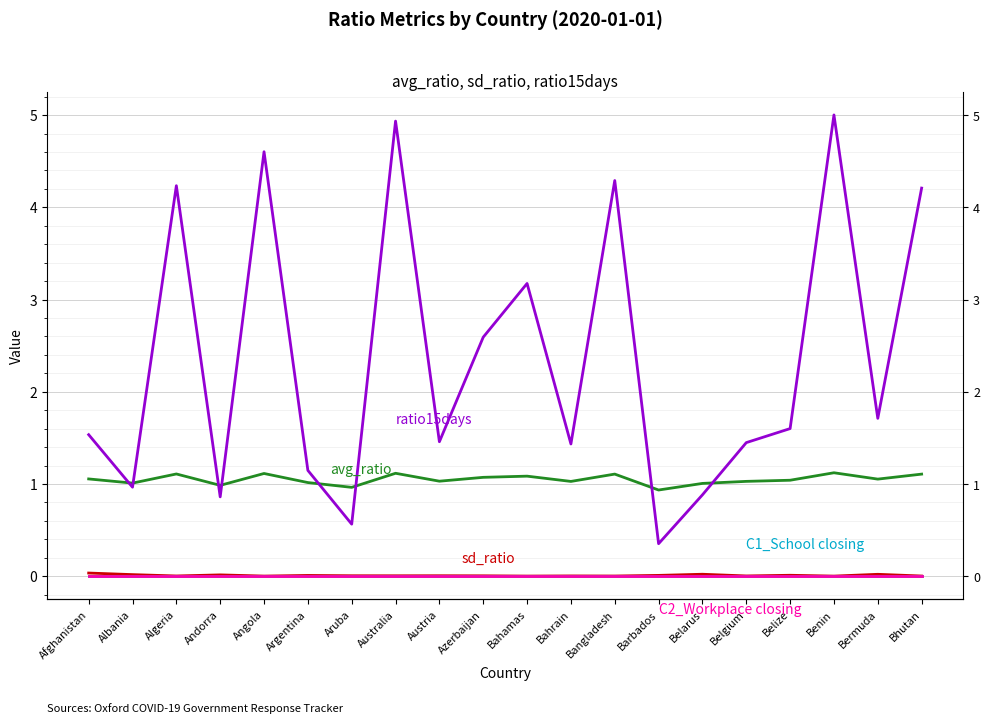

Between Albania and Bermuda, which series saw the biggest shift?

ratio15days